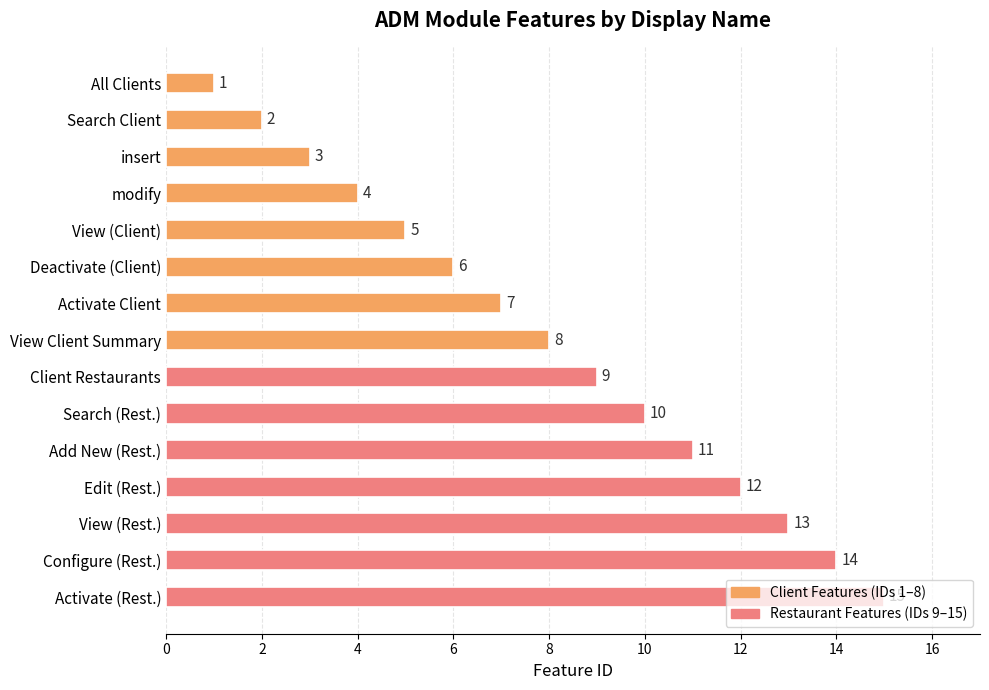

List the labels in order of value, smallest first.

All Clients, Search Client, insert, modify, View (Client), Deactivate (Client), Activate Client, View Client Summary, Client Restaurants, Search (Rest.), Add New (Rest.), Edit (Rest.), View (Rest.), Configure (Rest.), Activate (Rest.)